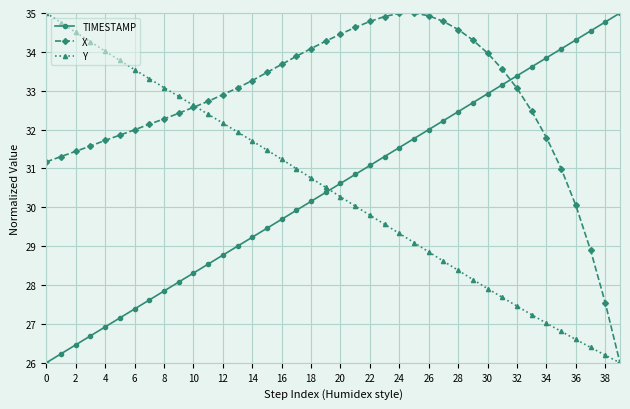

True or false: X has more than 0 points higher than both neighbors.

True